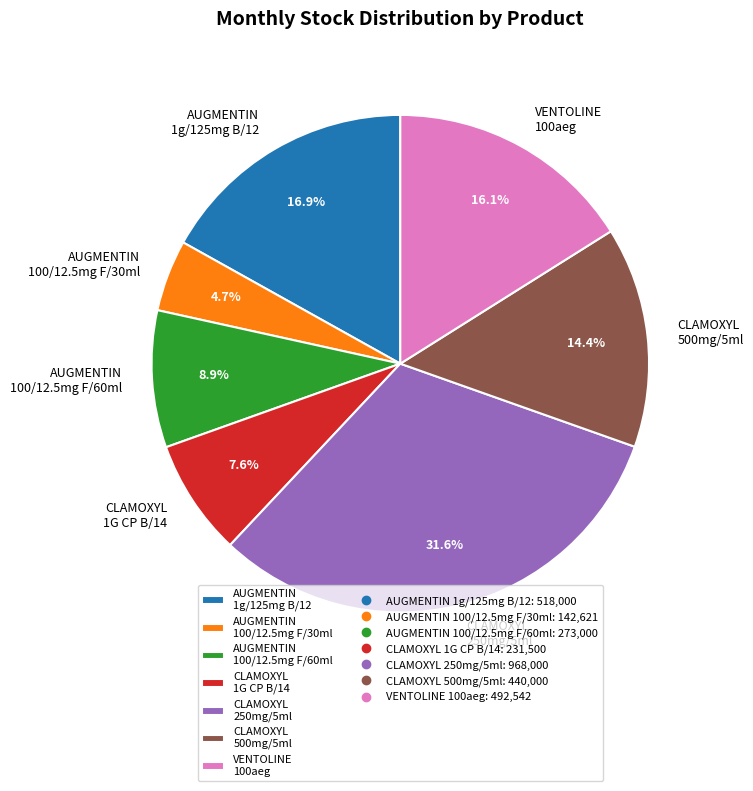

Which category has the biggest portion of the pie?

CLAMOXYL 250mg/5ml